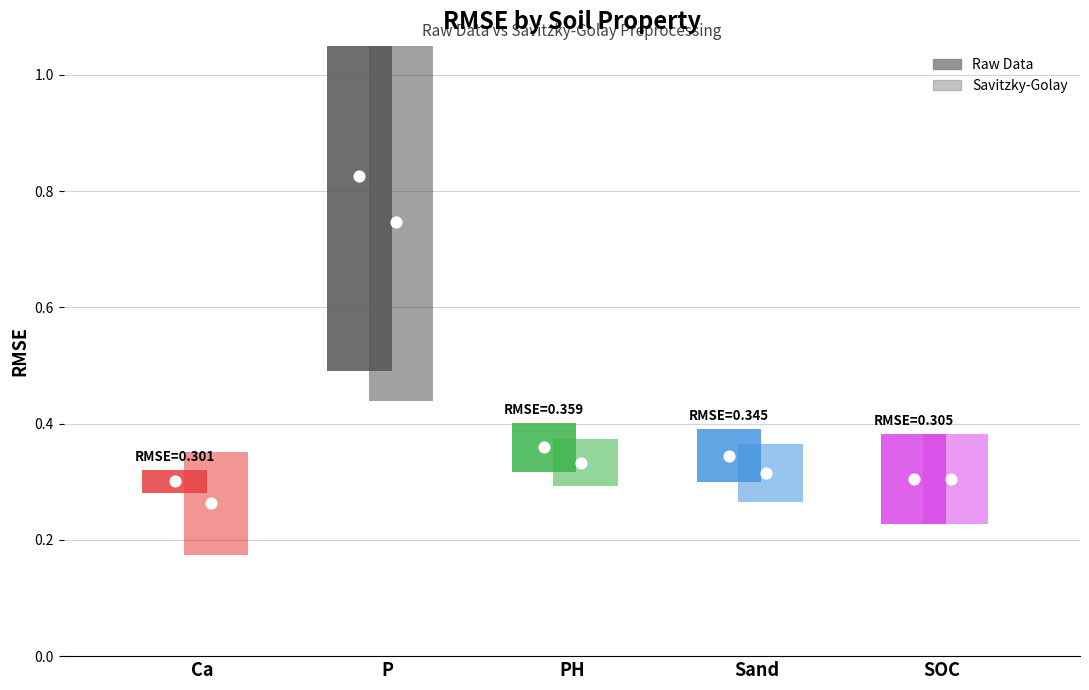

Which series has the largest total across all categories?

Raw Data RMSE SD